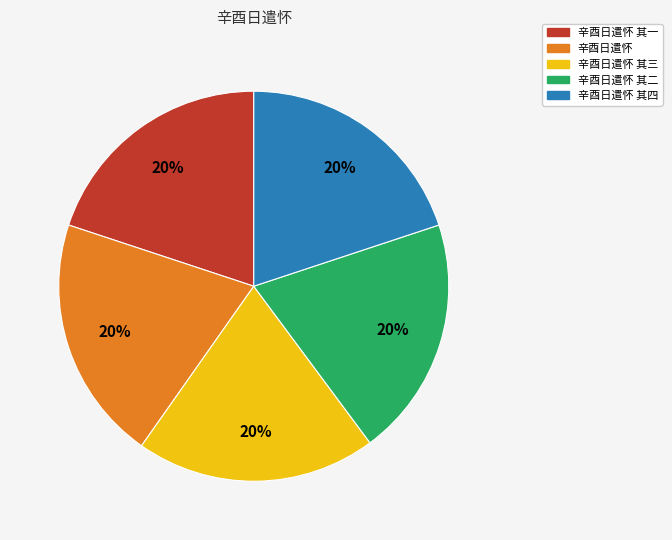

To the nearest percent, what is the average slice percentage?

20%